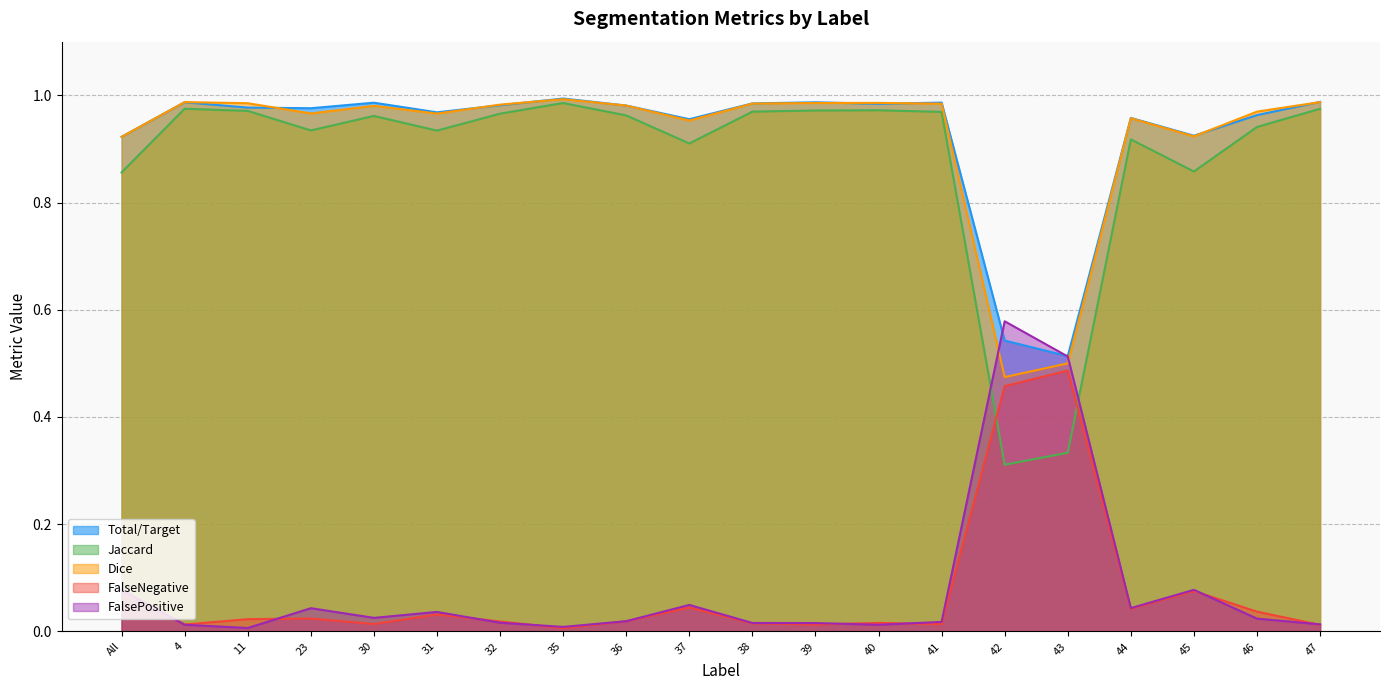

Which category has the lowest value in the Jaccard series?

42